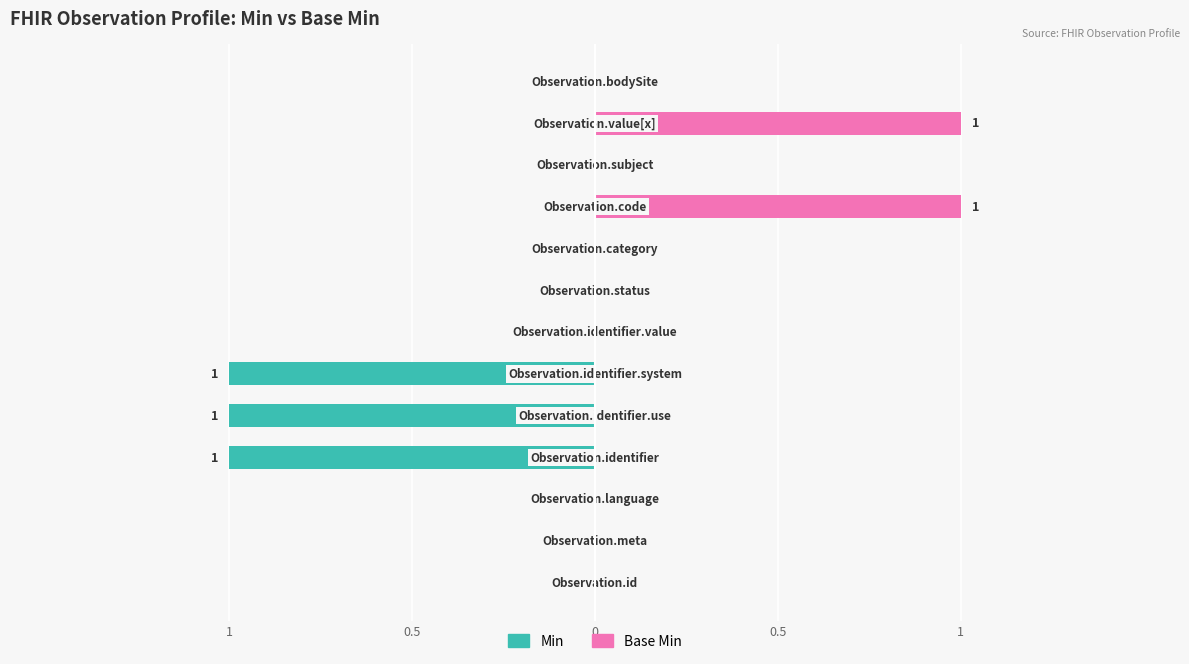

List the series in order of their overall mean, highest first.

Base Min, Min